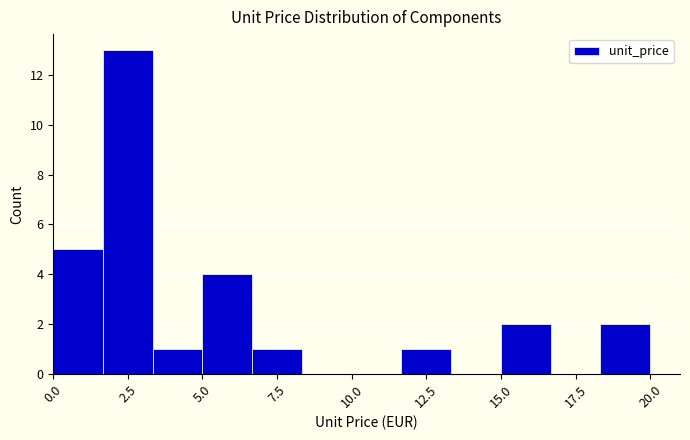

Around what value on the x-axis is the tallest bar? Give the approximate position of its centre, as read against the axis.

2.5